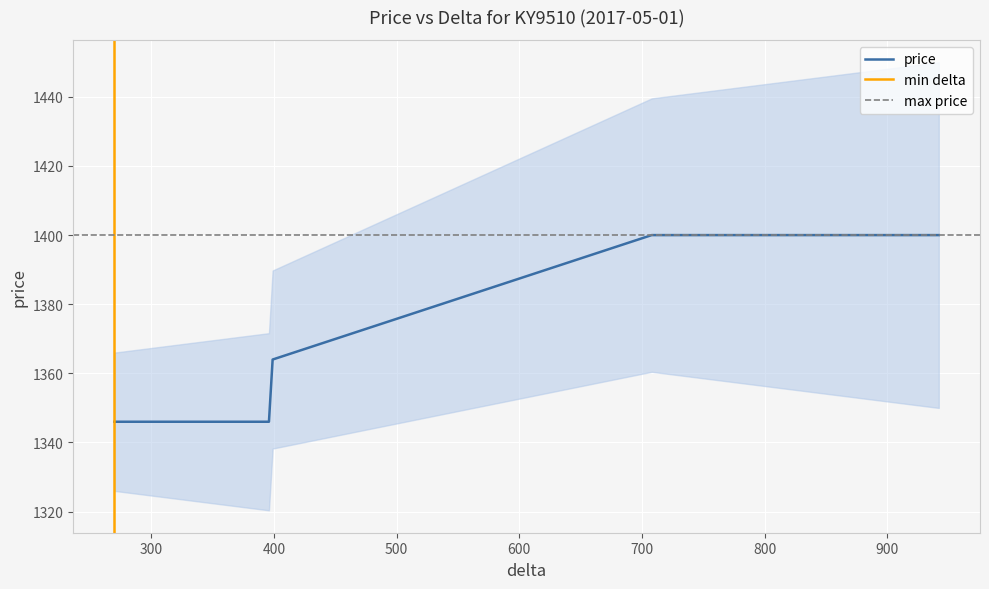

What is the value of the 12th point from the left?

1400